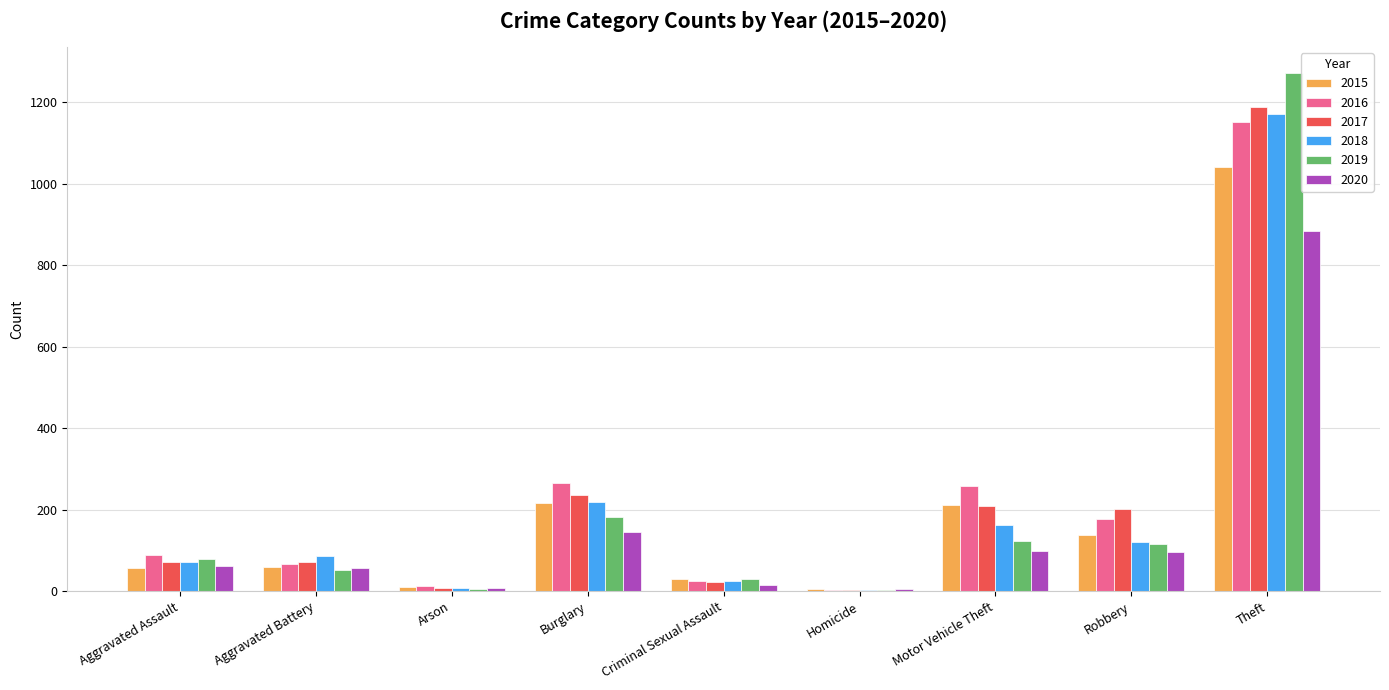

What is the sum of the 2017 values at Aggravated Assault and Motor Vehicle Theft?

280